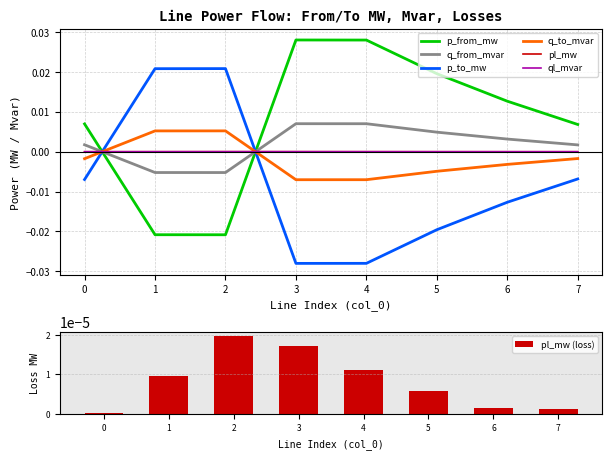

At how many categories does at least one series exceed 0?

8